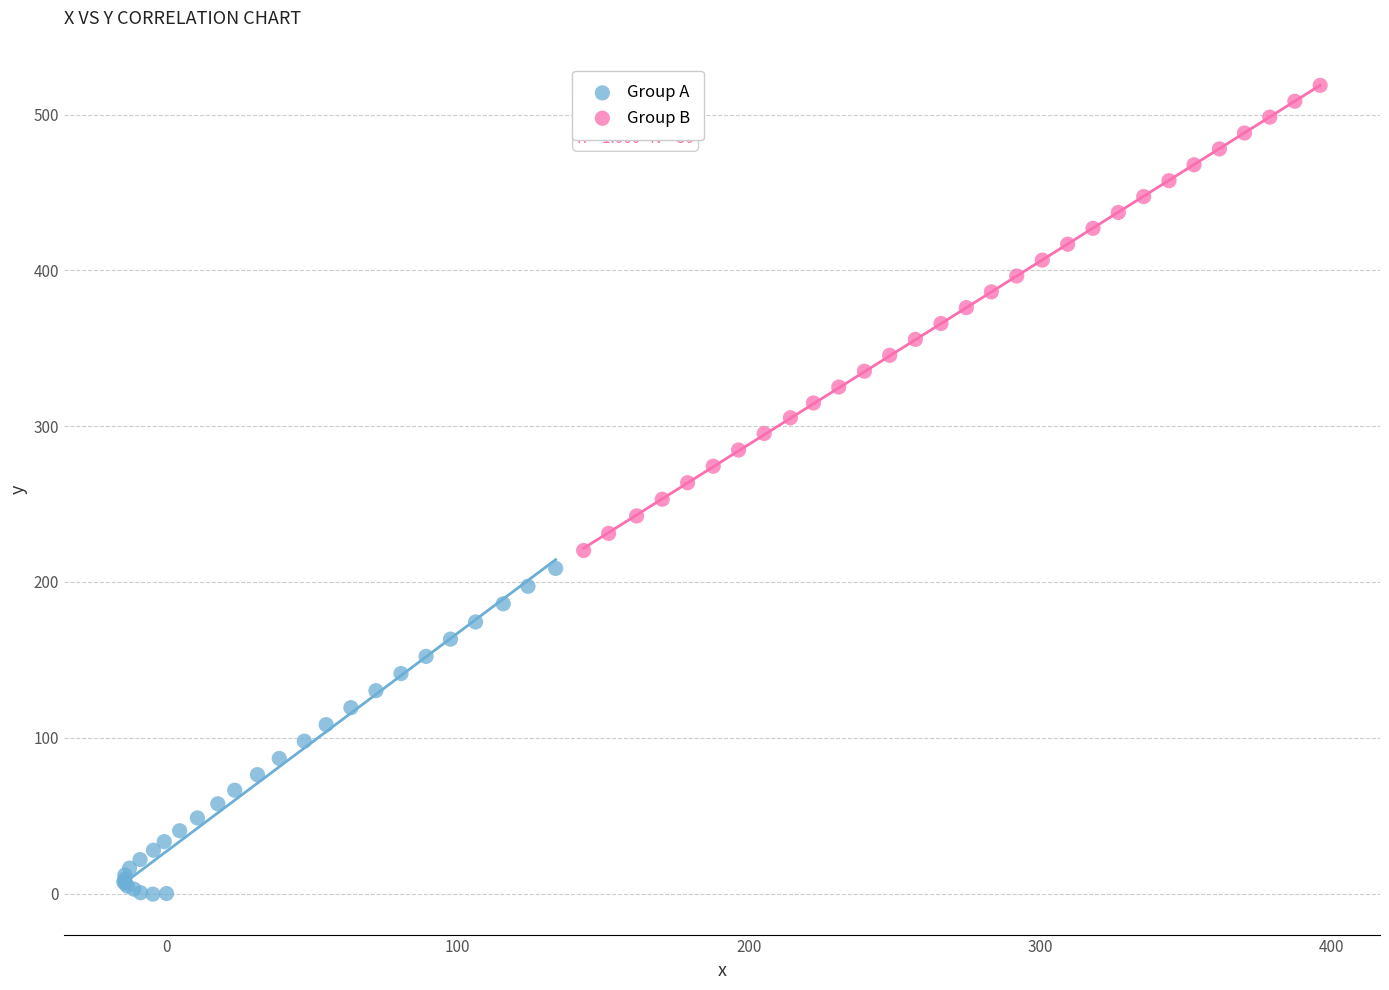

Which series contains the highest Y value?

Group B